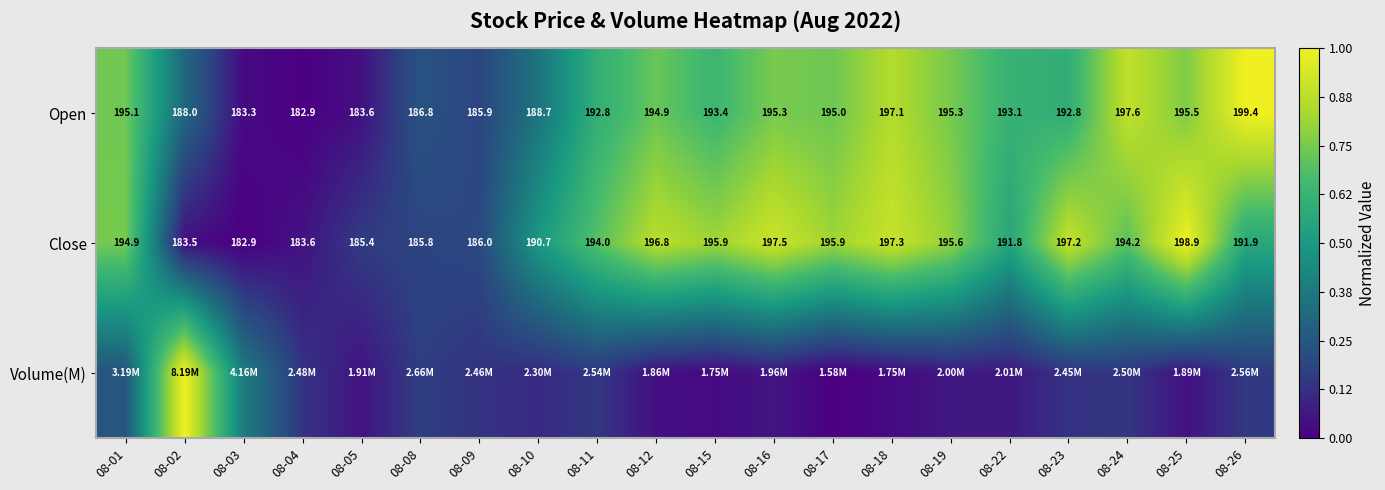

How many data points does each series have?

20